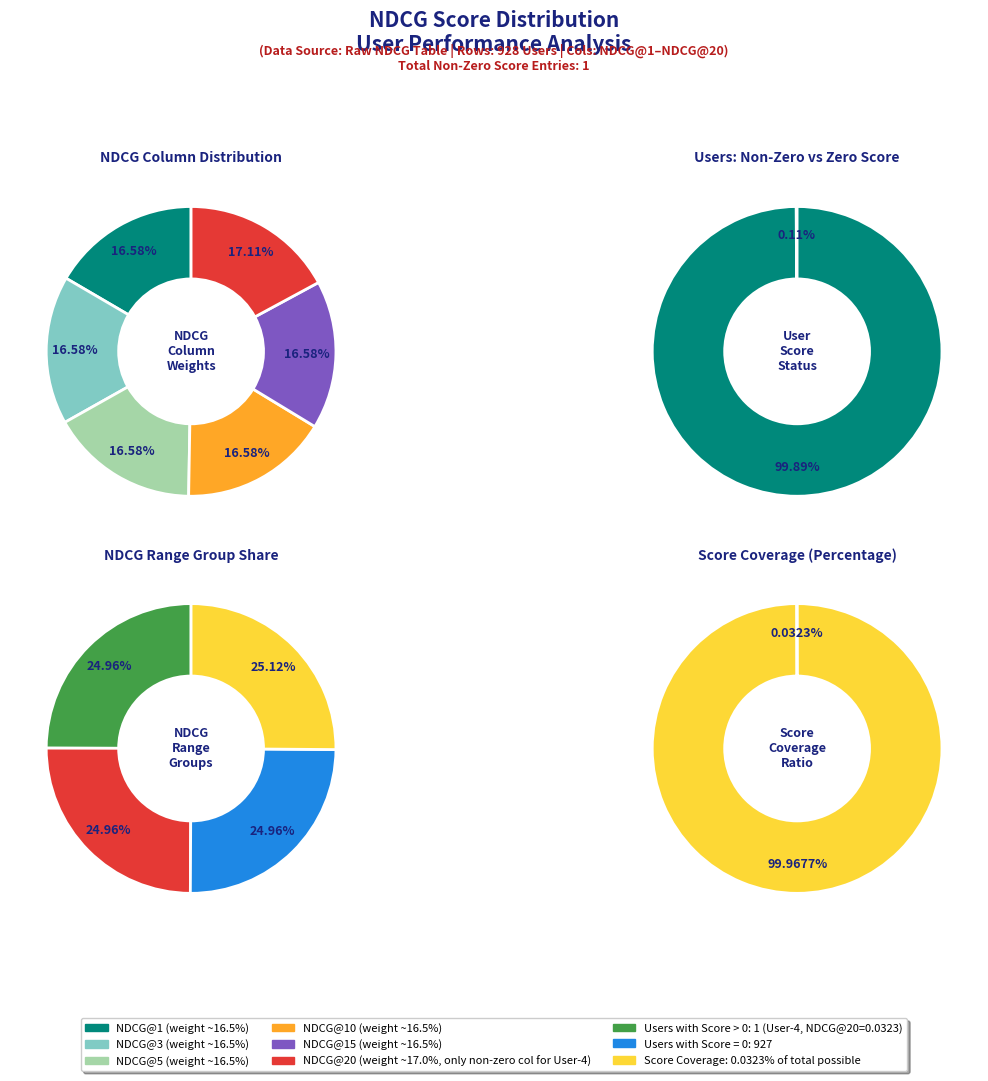

What is the smallest slice in the pie chart?

NDCG@1